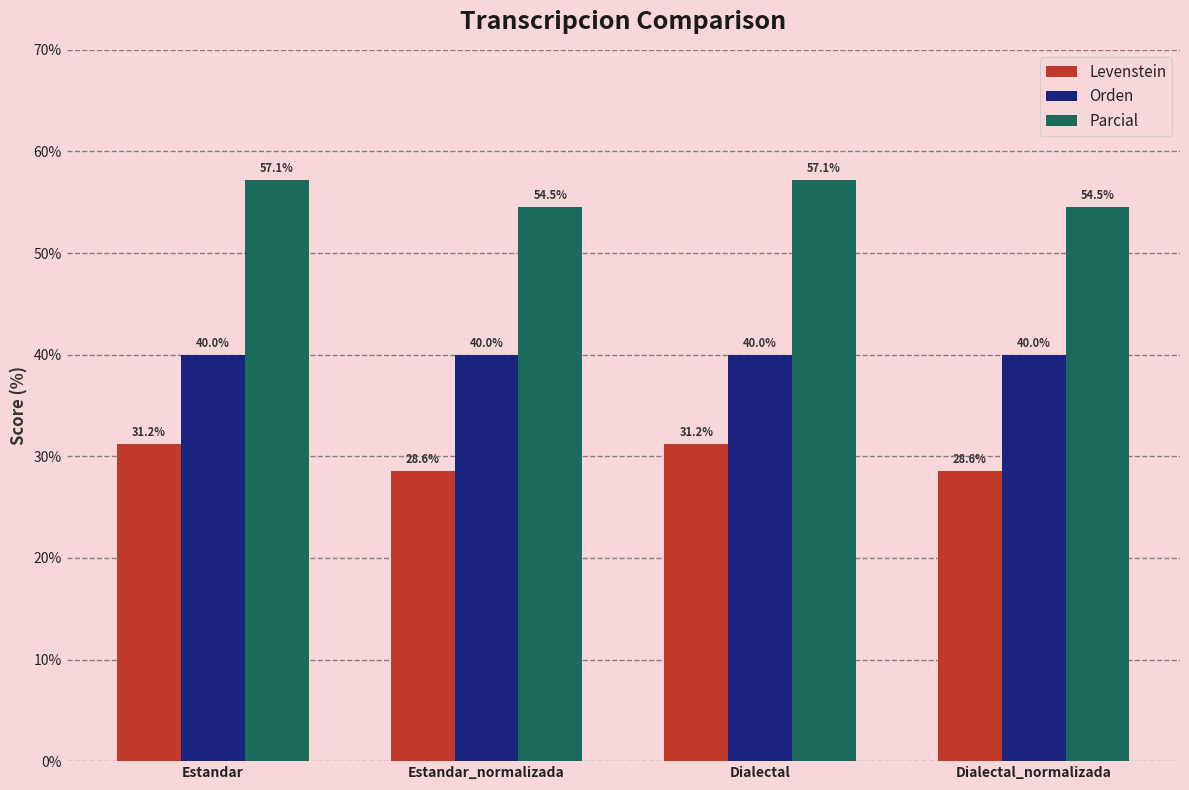

What is the spread (max minus min) of values at Dialectal?

25.9